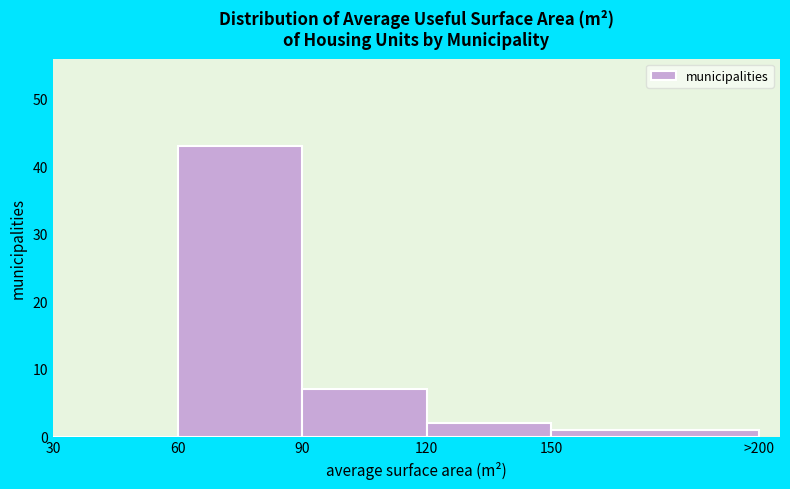

Reading right to left, extract all data points from this chart.

150=1	120=2	90=7	60=43	30=0